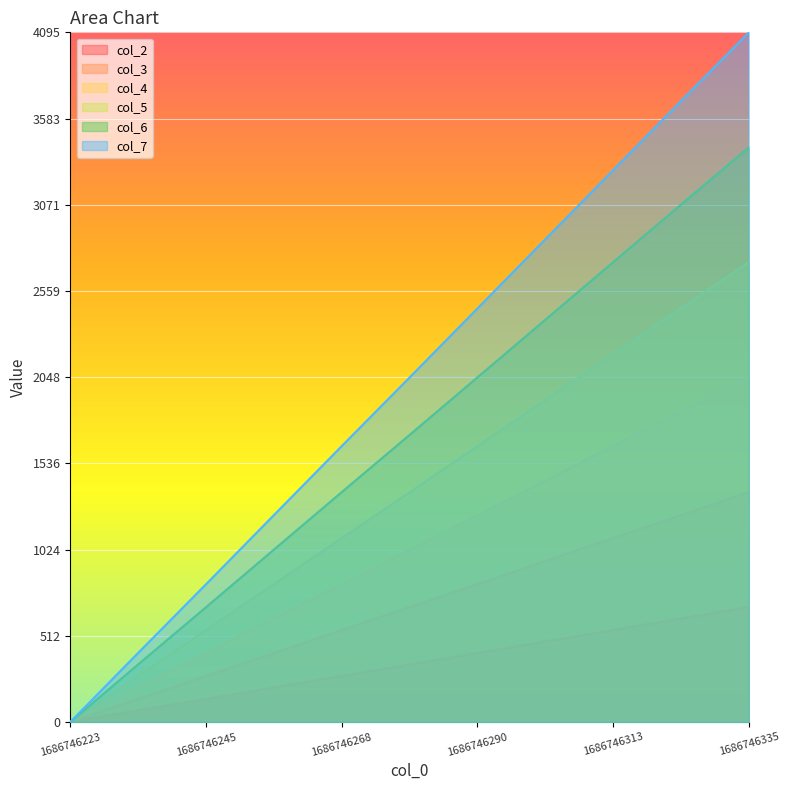

Which series has the widest spread of values?

col_7